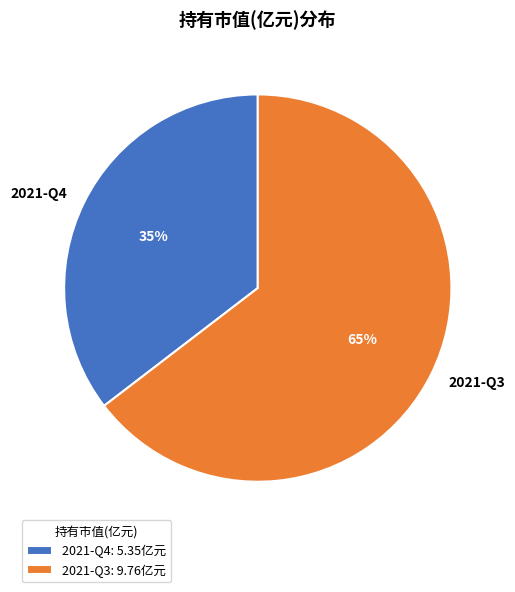

What percentage is the 2021-Q3 slice, to the nearest percent?

65%